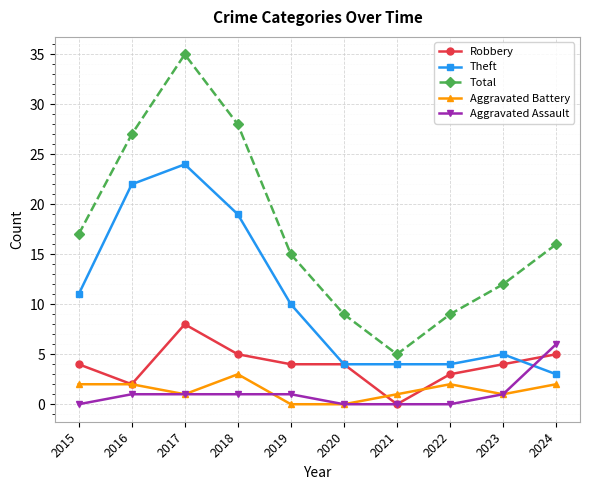

What is the highest value of the Robbery series?

8